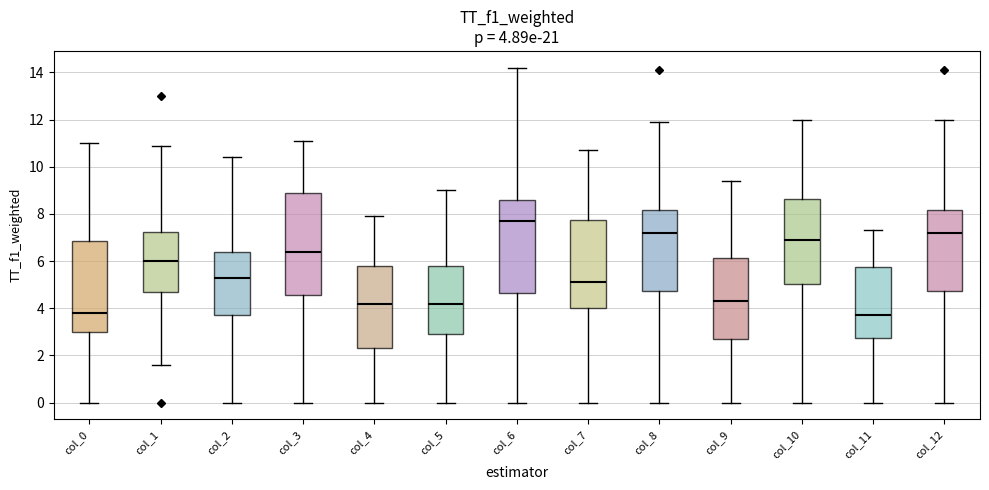

Comparing the boxes themselves (not the whiskers), which one is the tallest?

col_3